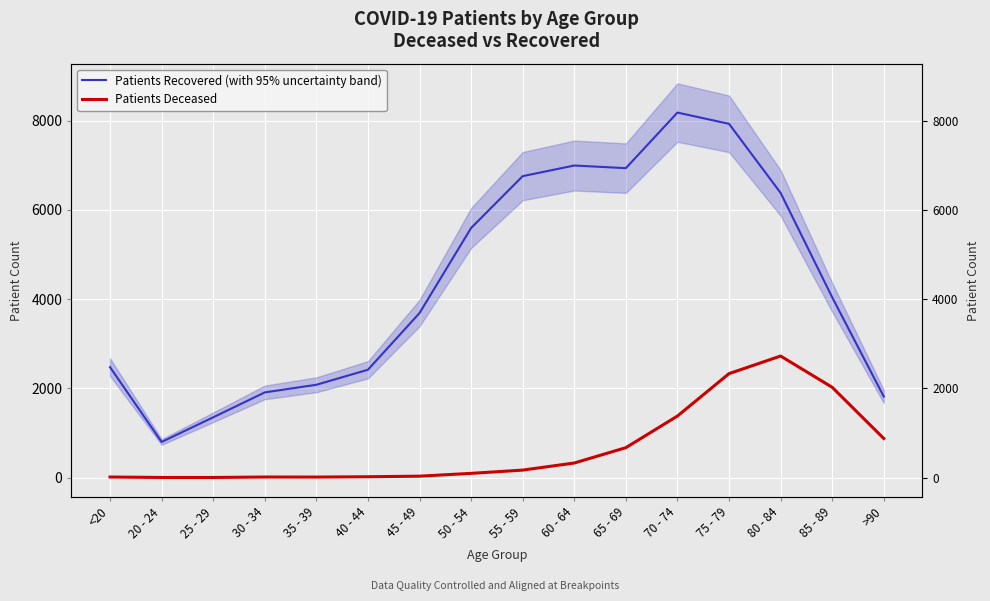

What is the label of the 7th point from the left?

45 - 49